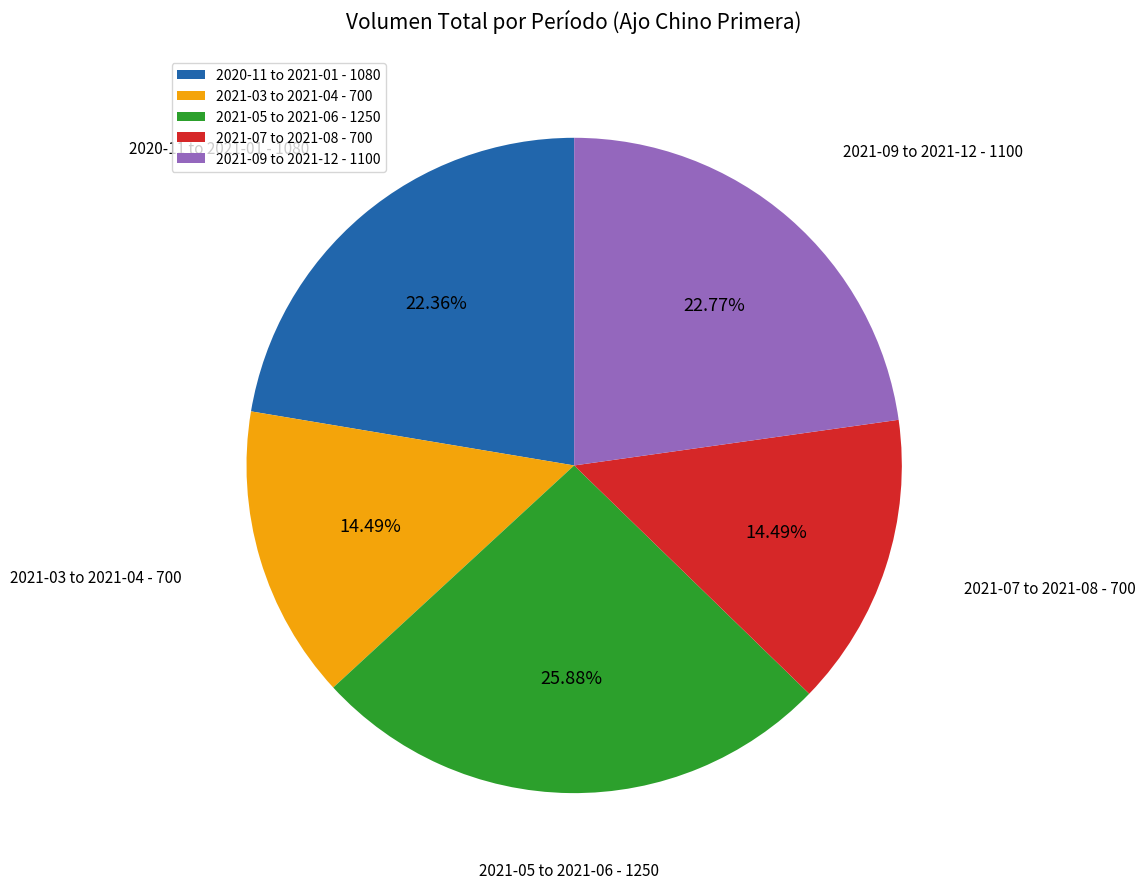

Count the number of slices in the pie.

5